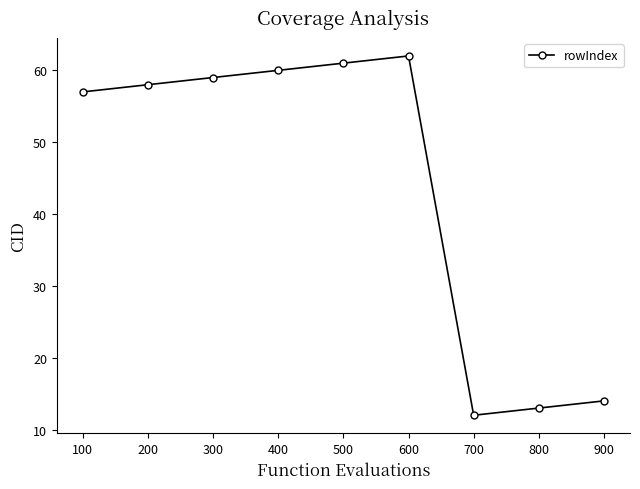

Which label corresponds to the largest value in the chart?

600